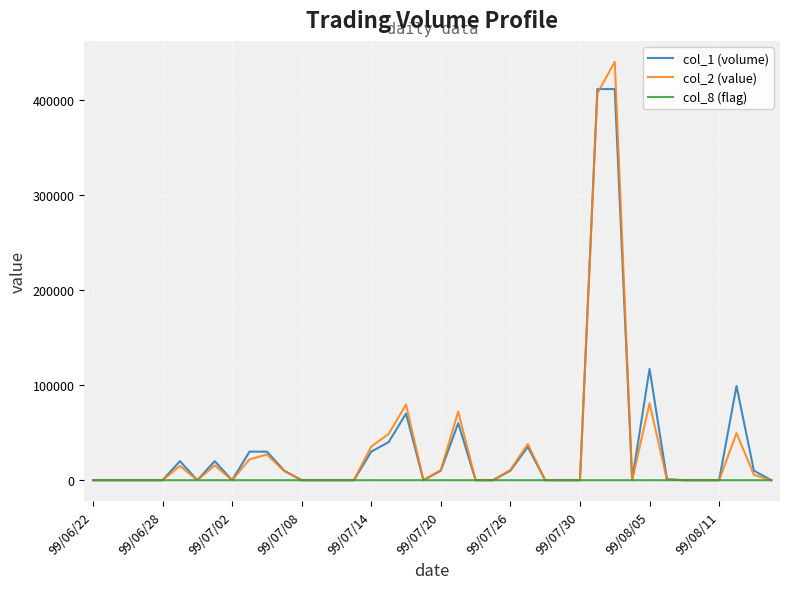

What is the maximum value shown in the chart?

439640